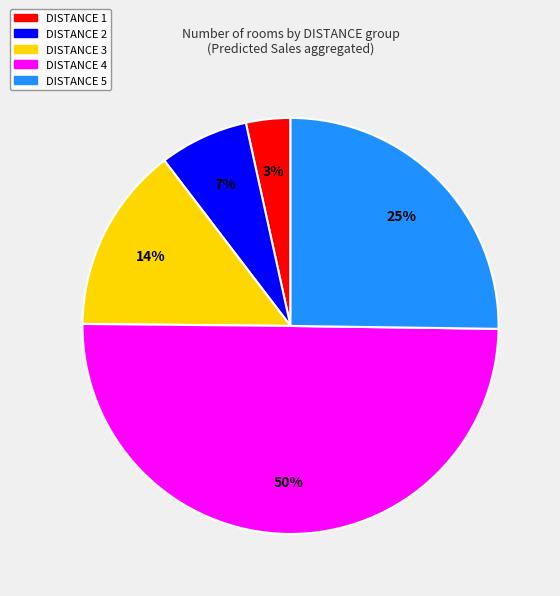

Does DISTANCE 5 represent more than half of the total?

No